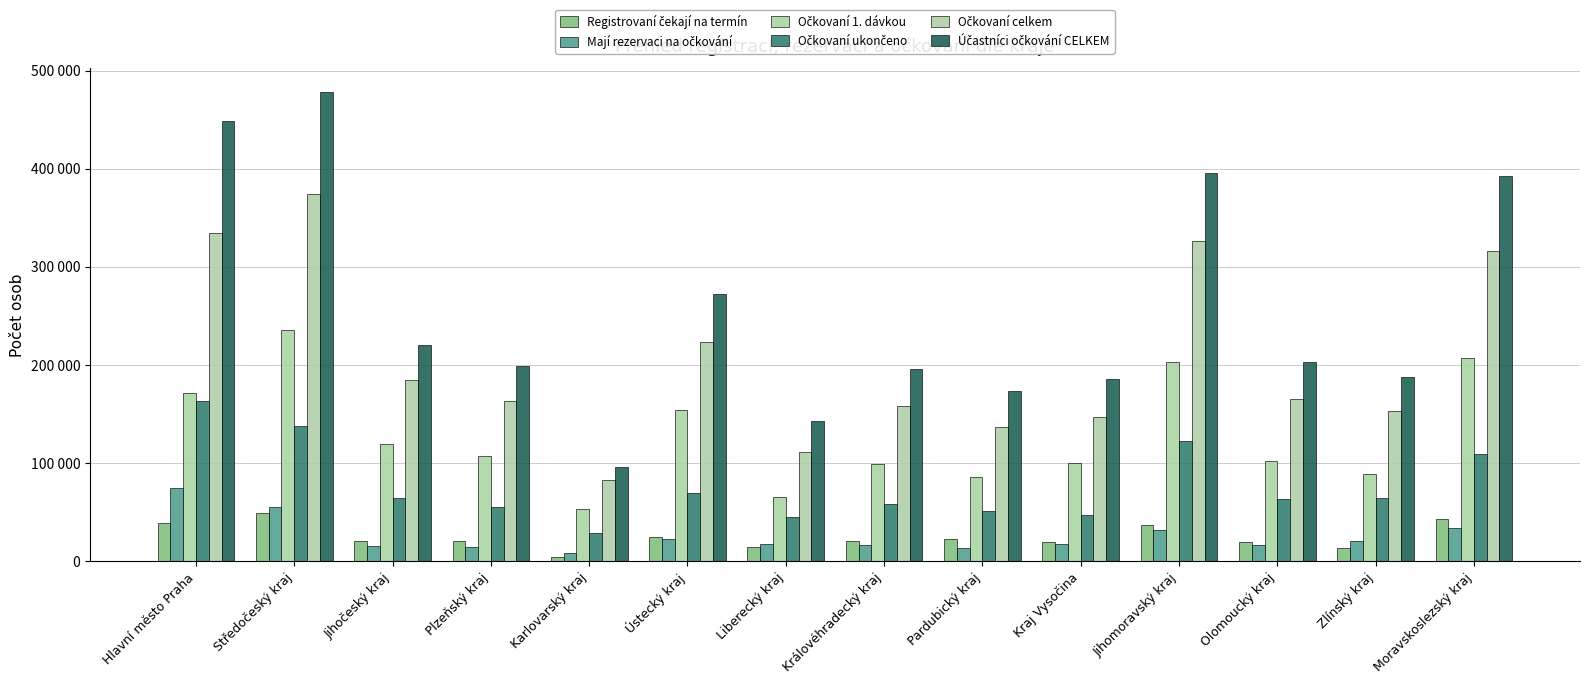

Reading left to right, what are all the values shown in this chart?

Registrovaní čekají na termín: 39586	49516	20392	20950	4981	25245	14544	21071	22444	20166	37104	19821	13621	42786
Mají rezervaci na očkování: 74388	55050	15177	15007	8850	22998	17598	16910	13927	17867	32252	16936	20757	33618
Očkovaní 1. dávkou: 171278	235861	119681	107550	53758	153831	65407	99704	85927	99881	203623	102502	88816	207177
Očkovaní ukončeno: 163205	138096	65077	55865	29026	70124	45580	58121	51261	47616	123138	63377	64347	109513
Očkovaní celkem: 334483	373957	184758	163415	82784	223955	110987	157825	137188	147497	326761	165879	153163	316690
Účastníci očkování CELKEM: 448457	478523	220327	199372	96615	272198	143129	195806	173559	185530	396117	202636	187541	393094